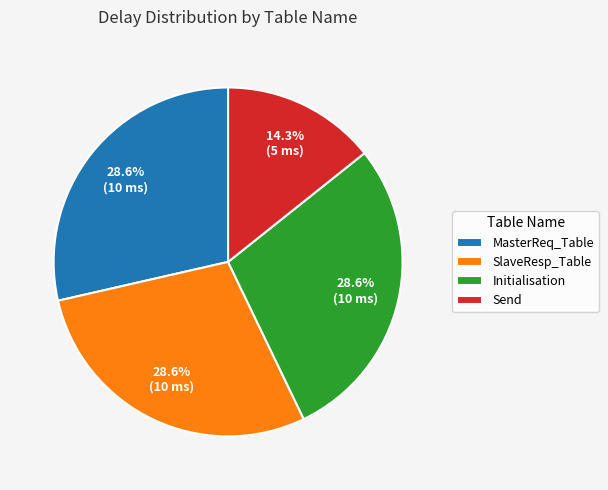

Approximately how many times larger is the value at Send compared to MasterReq_Table?

0.5